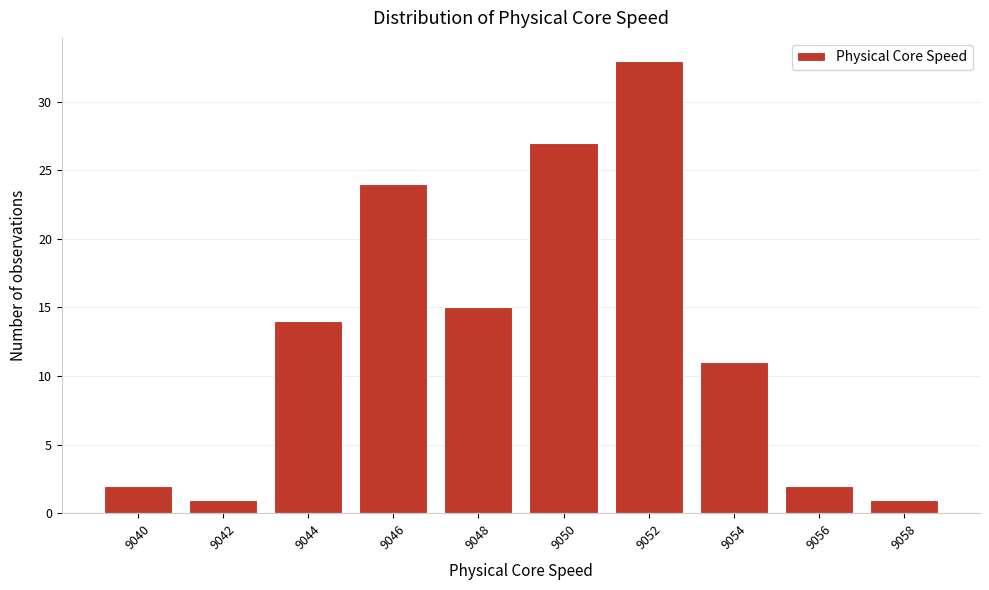

Reading right to left, transcribe all the data shown in this chart.

1	2	11	33	27	15	24	14	1	2